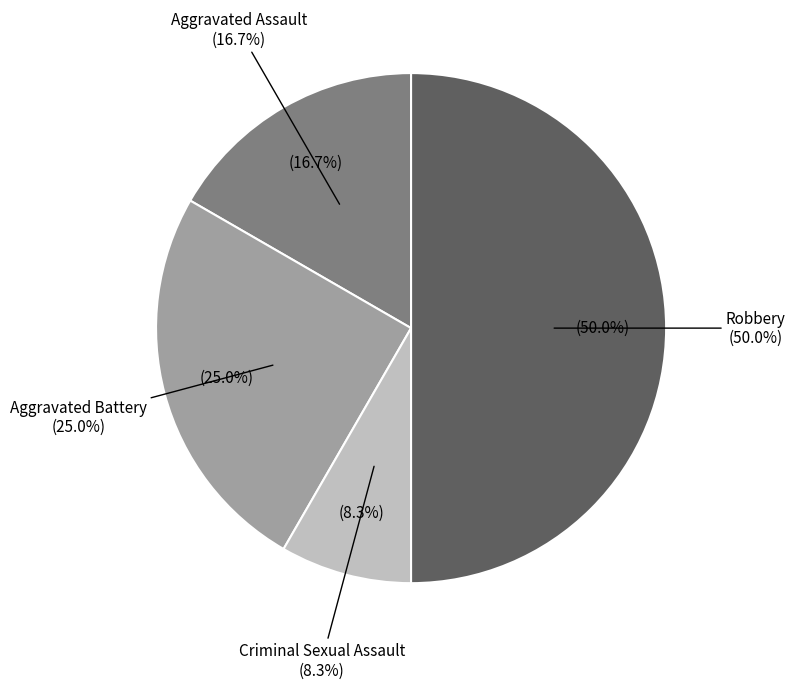

Does Aggravated Battery account for over 50% of the chart?

No